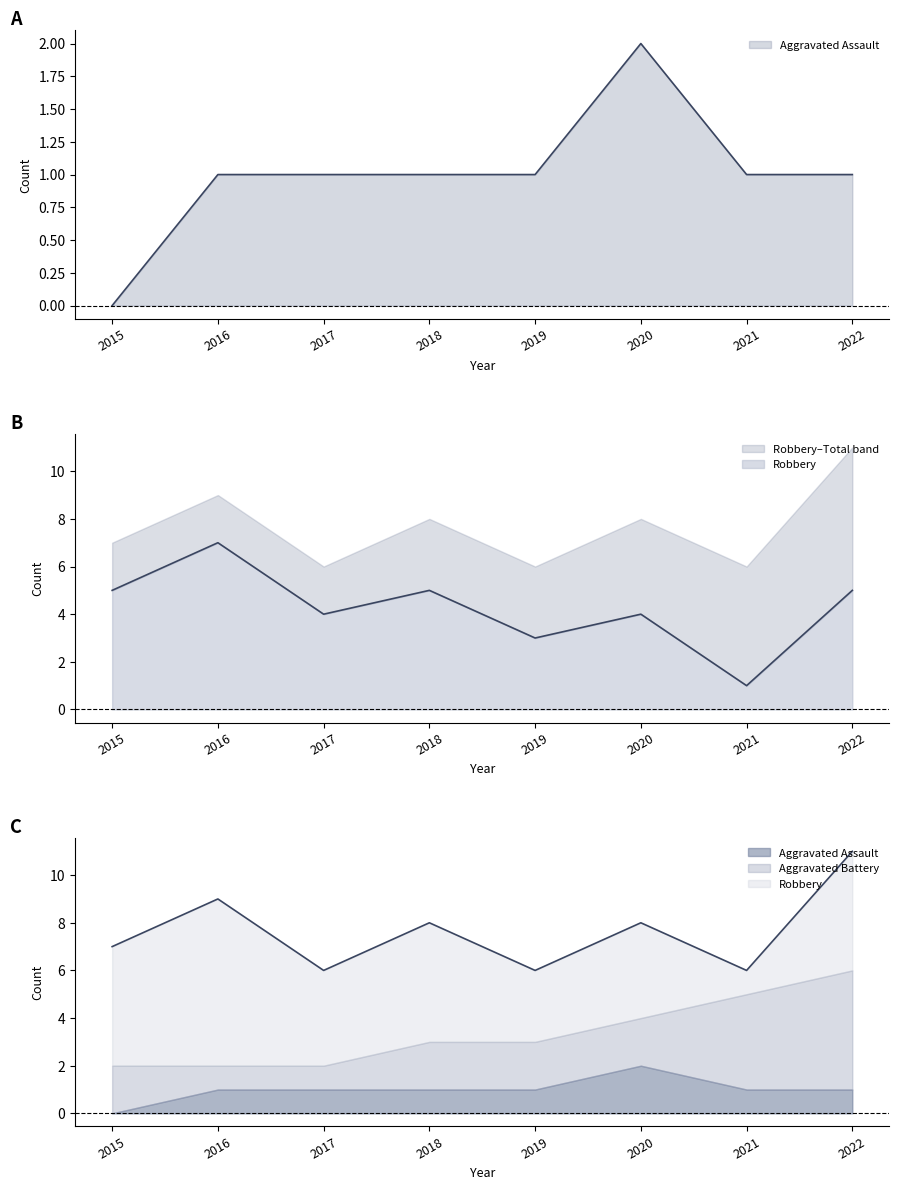

What is the value of the Aggravated Assault point at the 4th from the left?

1